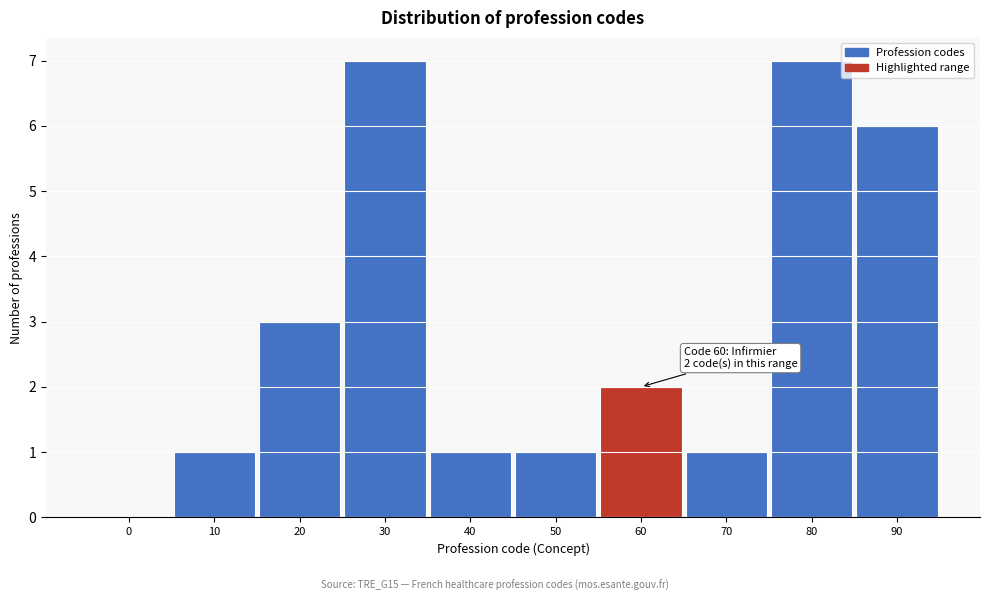

Reading left to right, extract all data points from this chart.

0=0	10=1	20=3	30=7	40=1	50=1	60=2	70=1	80=7	90=6